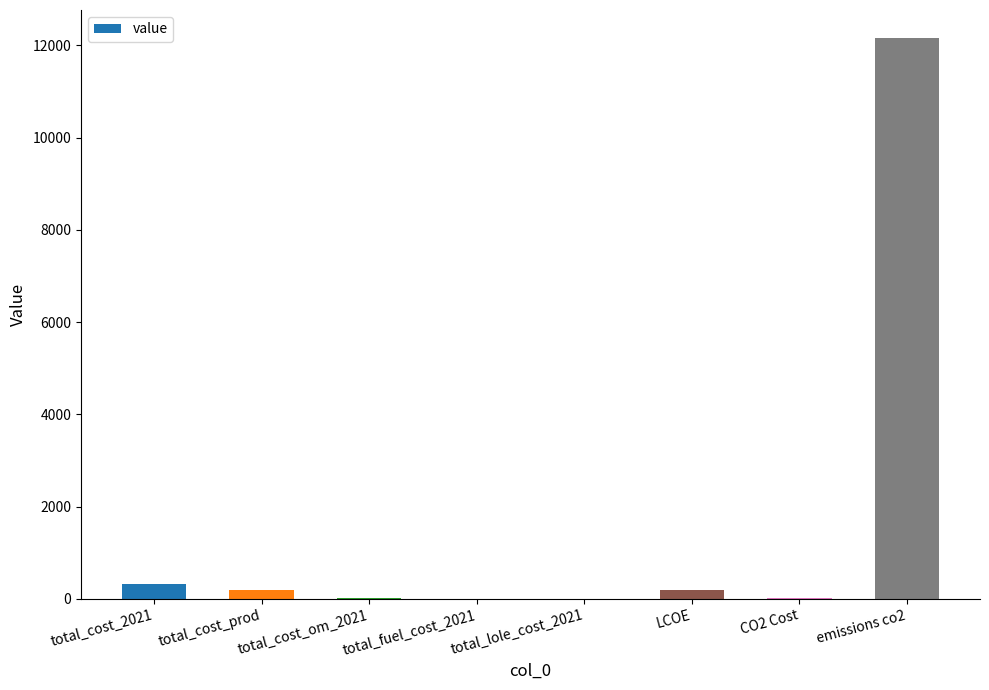

The value at emissions co2 is 12160.3. True or false?

True